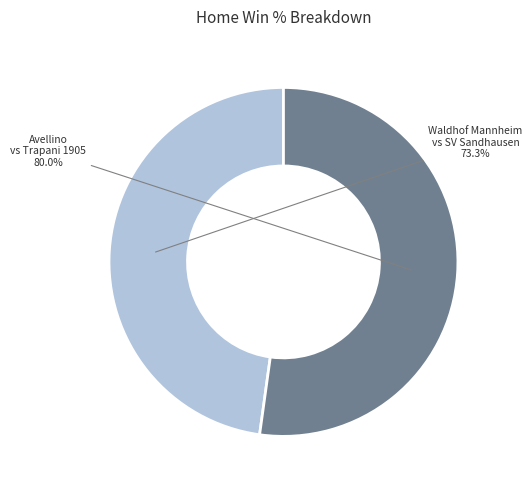

Is it true that Avellino - Trapani 1905 is 52% of the pie?

True